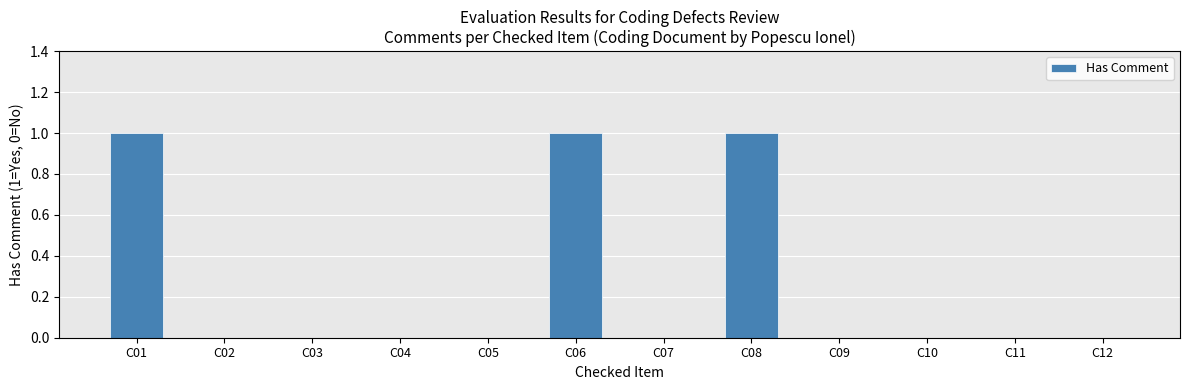

What is the difference between the values at C06 and C02?

1